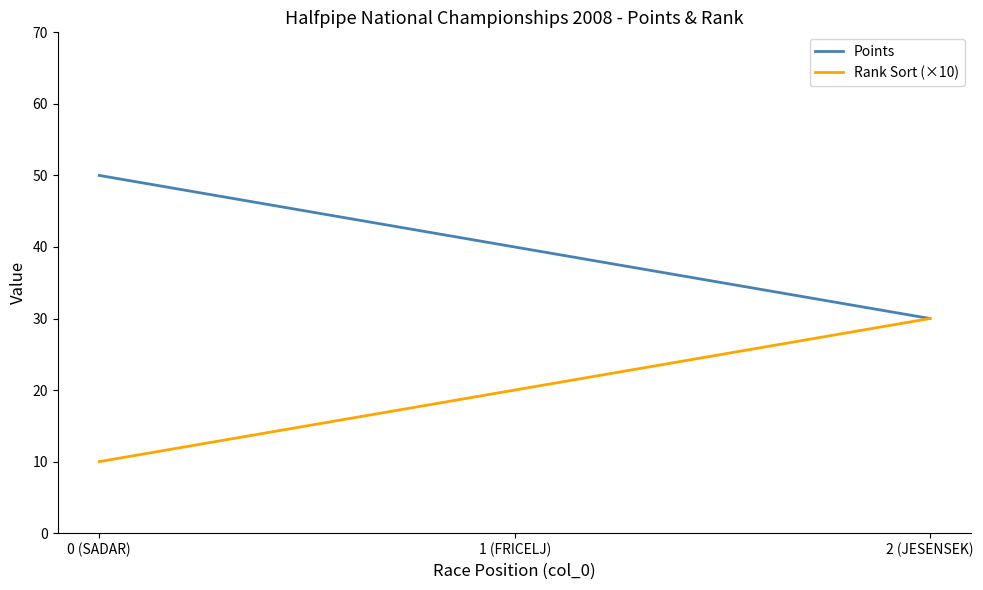

Reading left to right, transcribe all the data shown in this chart.

Points: 50	40	30
Rank Sort (×10): 10	20	30